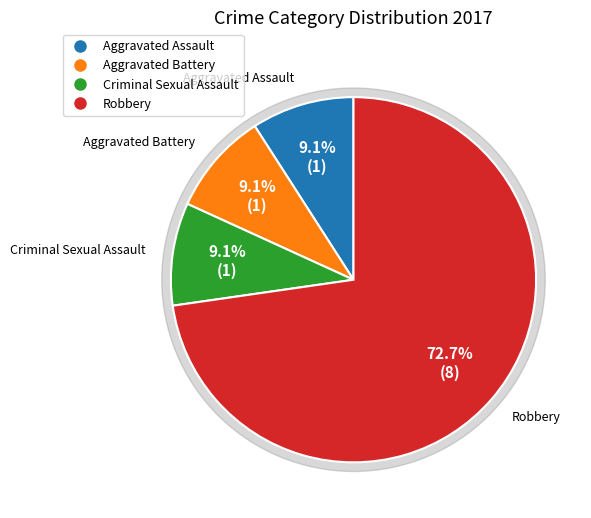

Rank the categories by value from highest to lowest.

Robbery, Aggravated Assault, Aggravated Battery, Criminal Sexual Assault